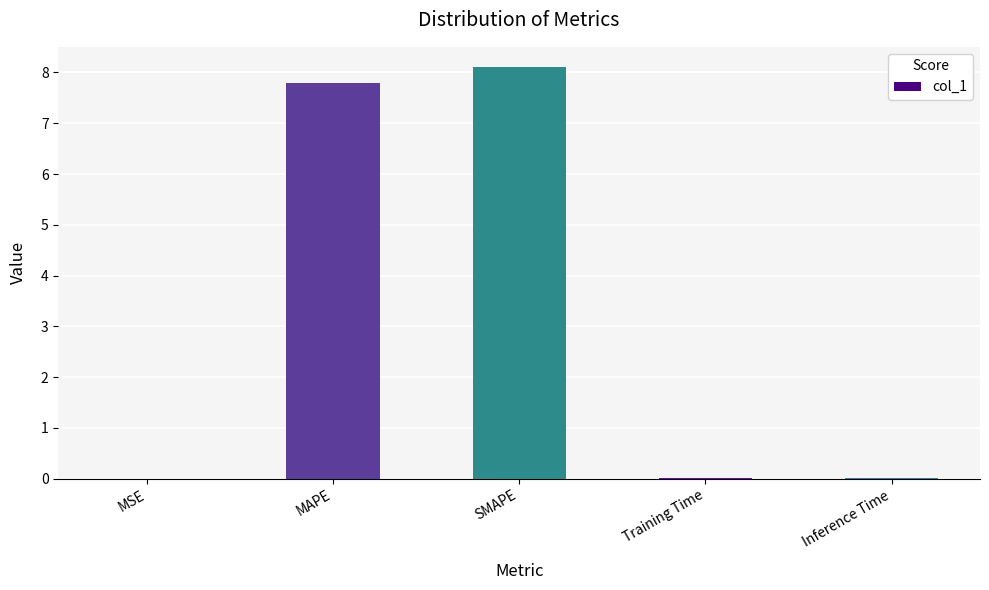

What is the change in value from MAPE to SMAPE?

+0.3